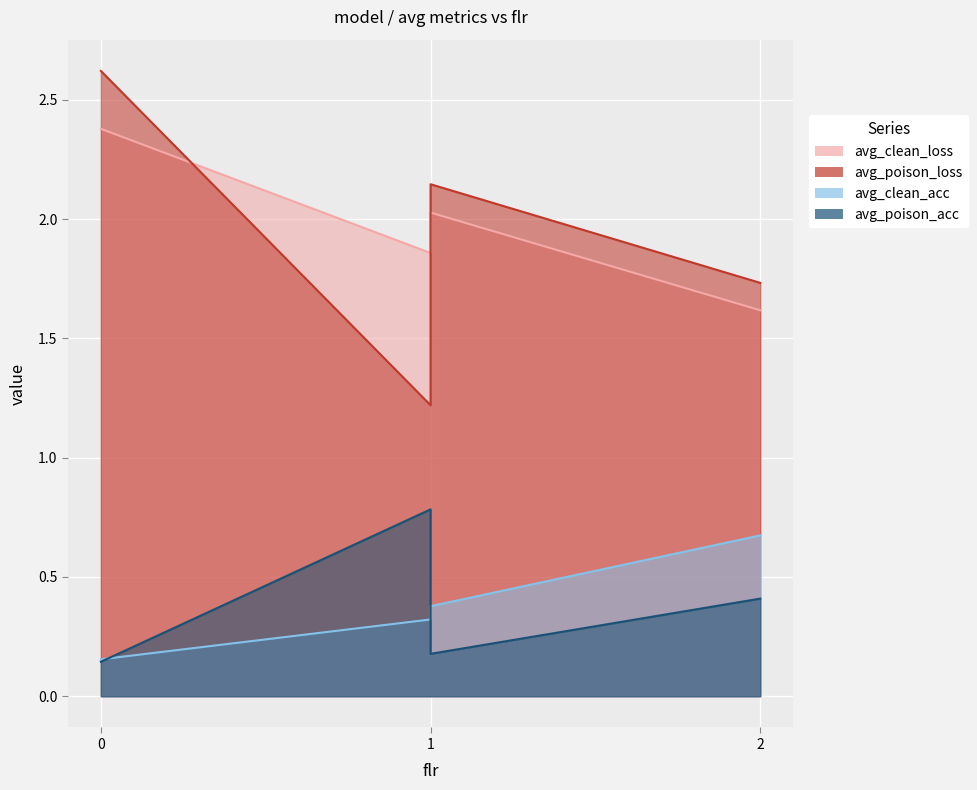

In avg_poison_loss, how many points are higher than both neighbors (excluding endpoints)?

1